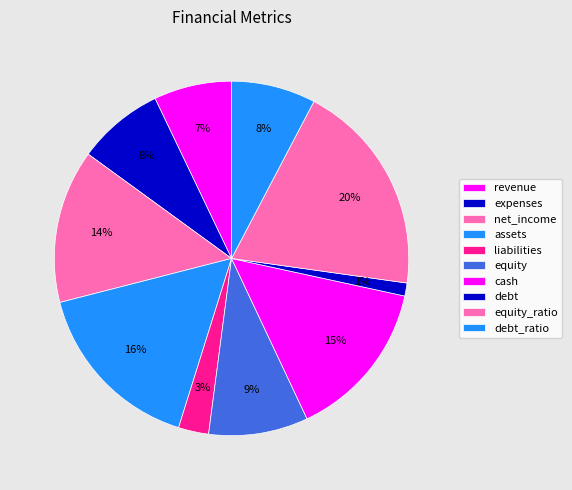

Which category has the biggest portion of the pie?

equity_ratio